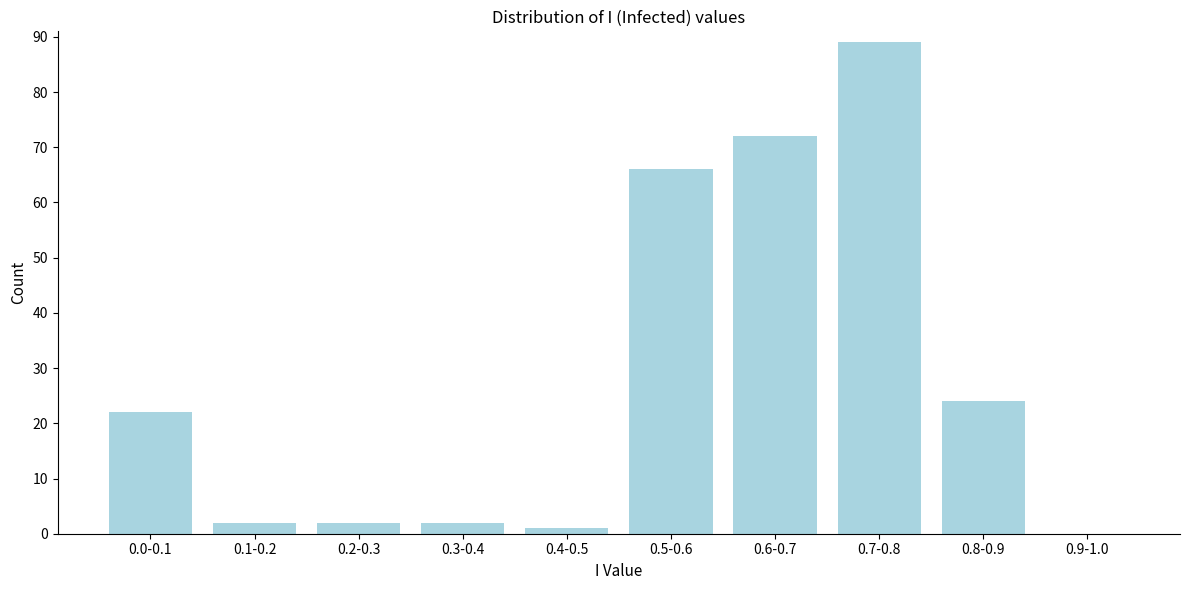

Reading right to left, extract all data points from this chart.

0.9-1.0=0	0.8-0.9=24	0.7-0.8=89	0.6-0.7=72	0.5-0.6=66	0.4-0.5=1	0.3-0.4=2	0.2-0.3=2	0.1-0.2=2	0.0-0.1=22